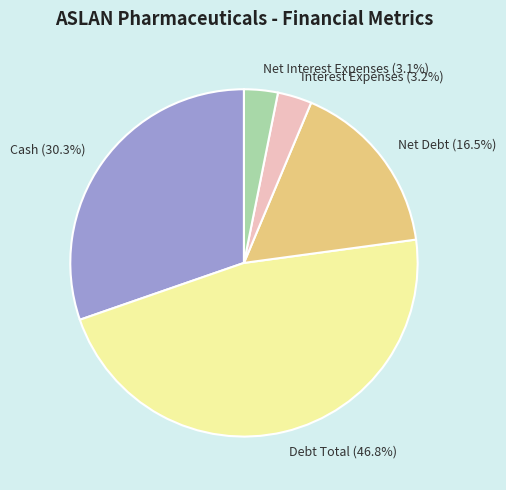

Which category has the biggest portion of the pie?

Debt Total